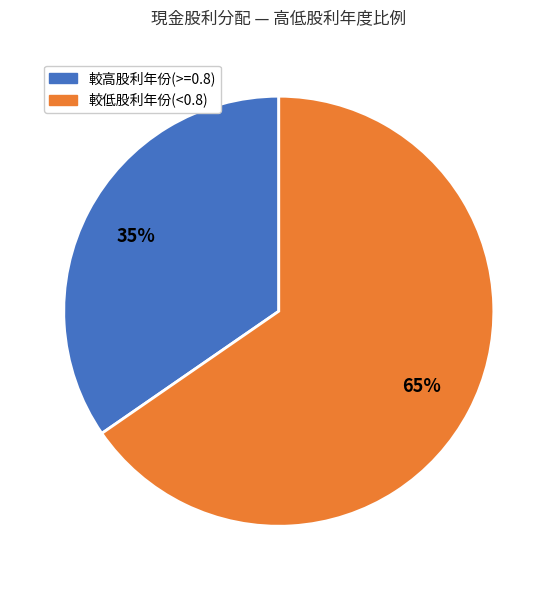

Does any single category account for the majority?

Yes